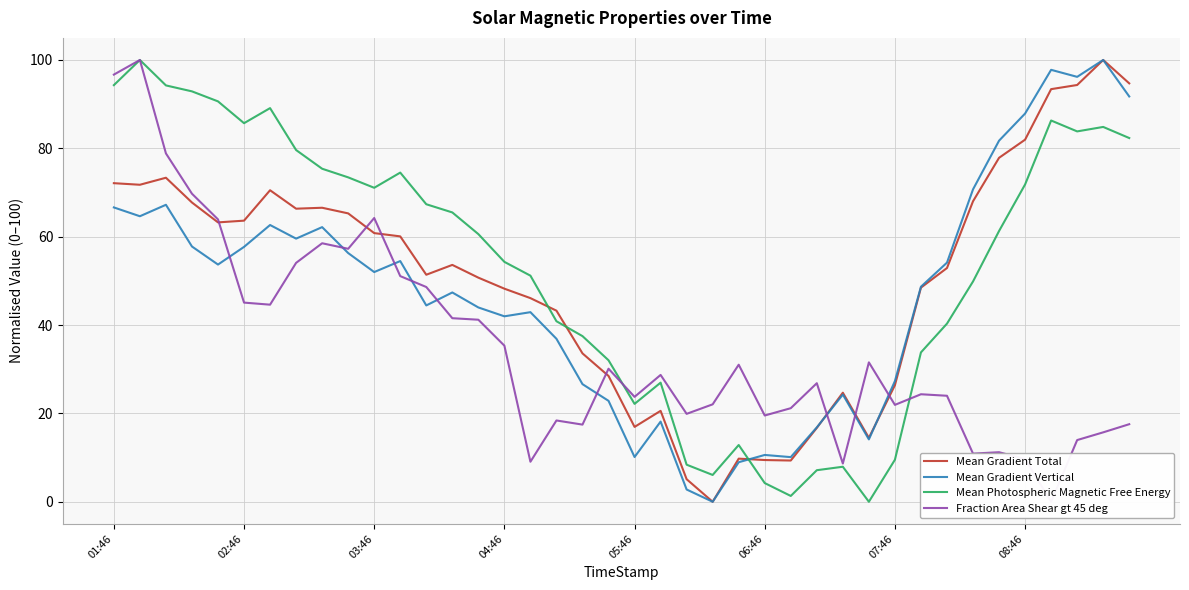

Is it true that Fraction Area Shear gt 45 deg equals 74.1 at 11?

False